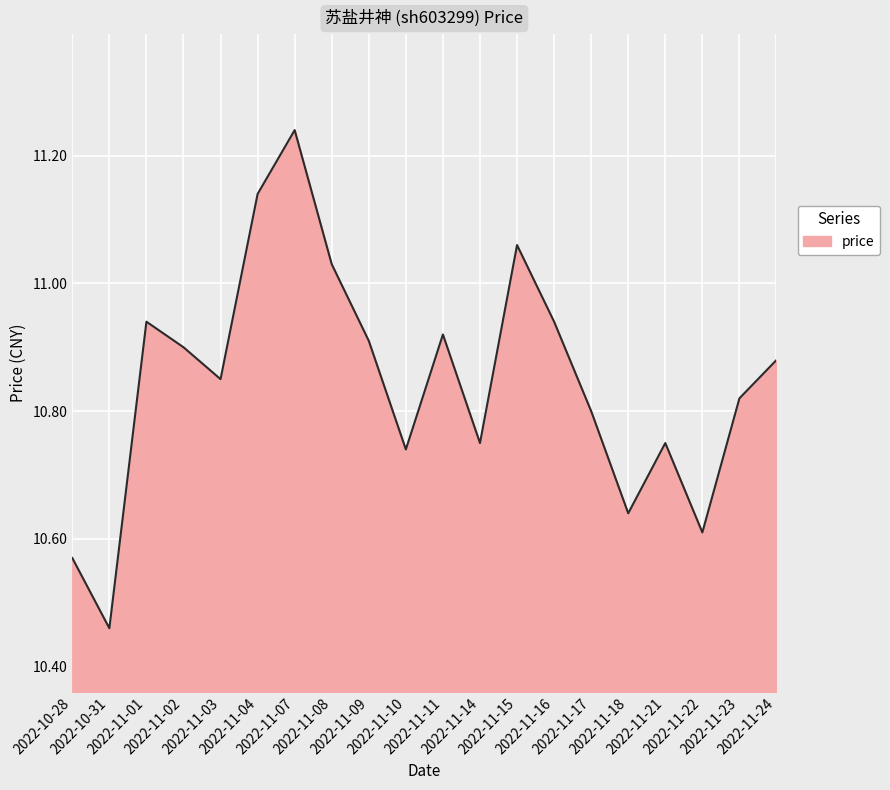

Count the number of data series in this chart.

1